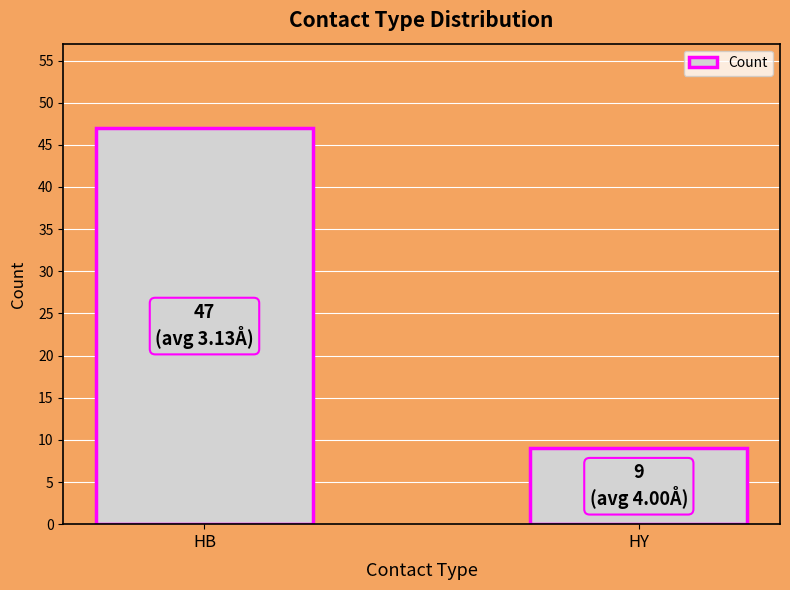

Which category has the highest value across all series?

HB